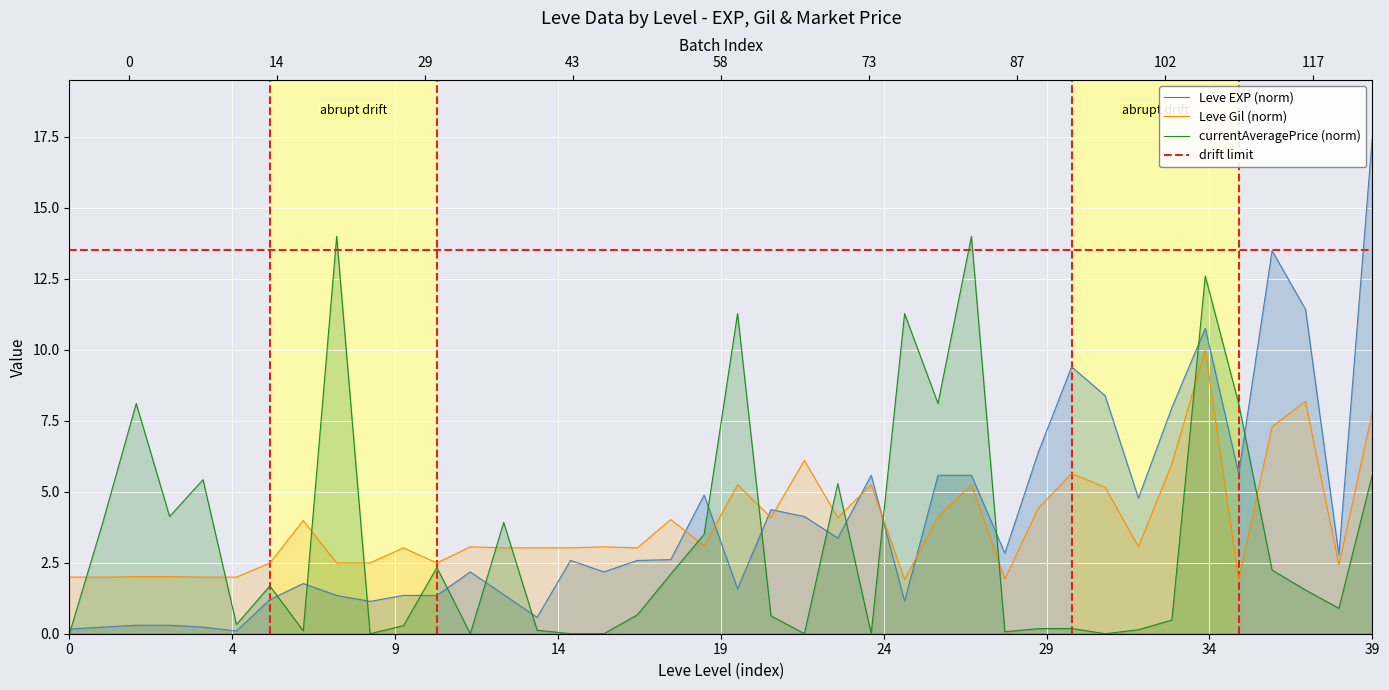

True or false: Leve EXP and Leve Gil intersect in this chart.

True